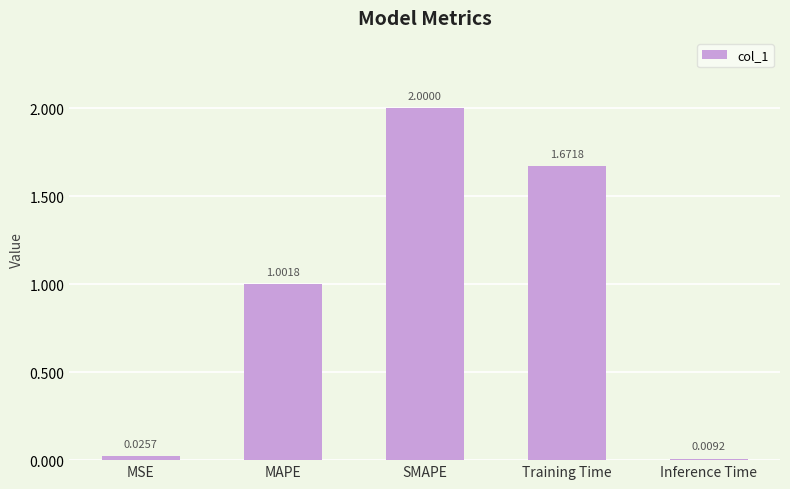

Rank the categories by value from highest to lowest.

SMAPE, Training Time, MAPE, MSE, Inference Time